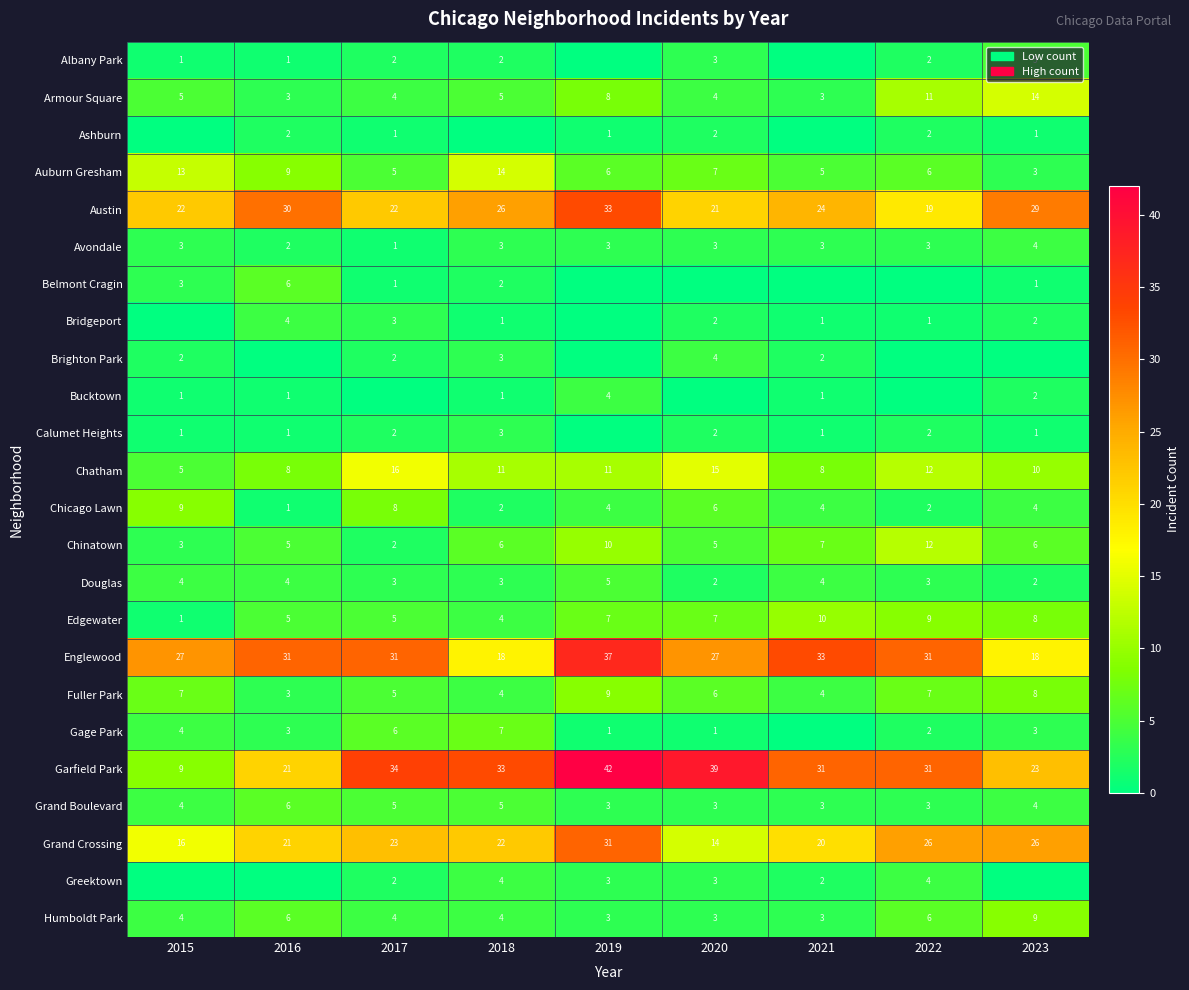

What is the average value of the Humboldt Park series?

5